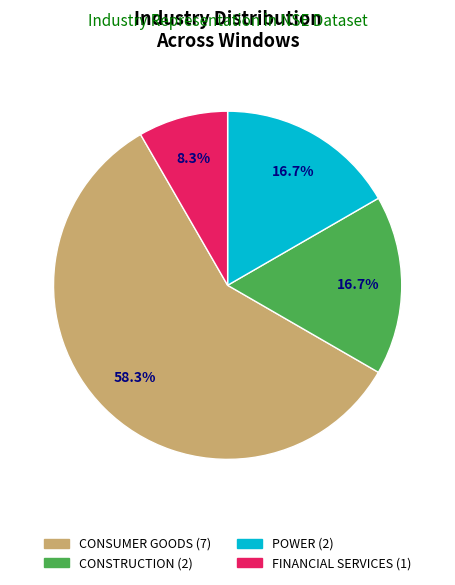

Count the number of slices in the pie.

4